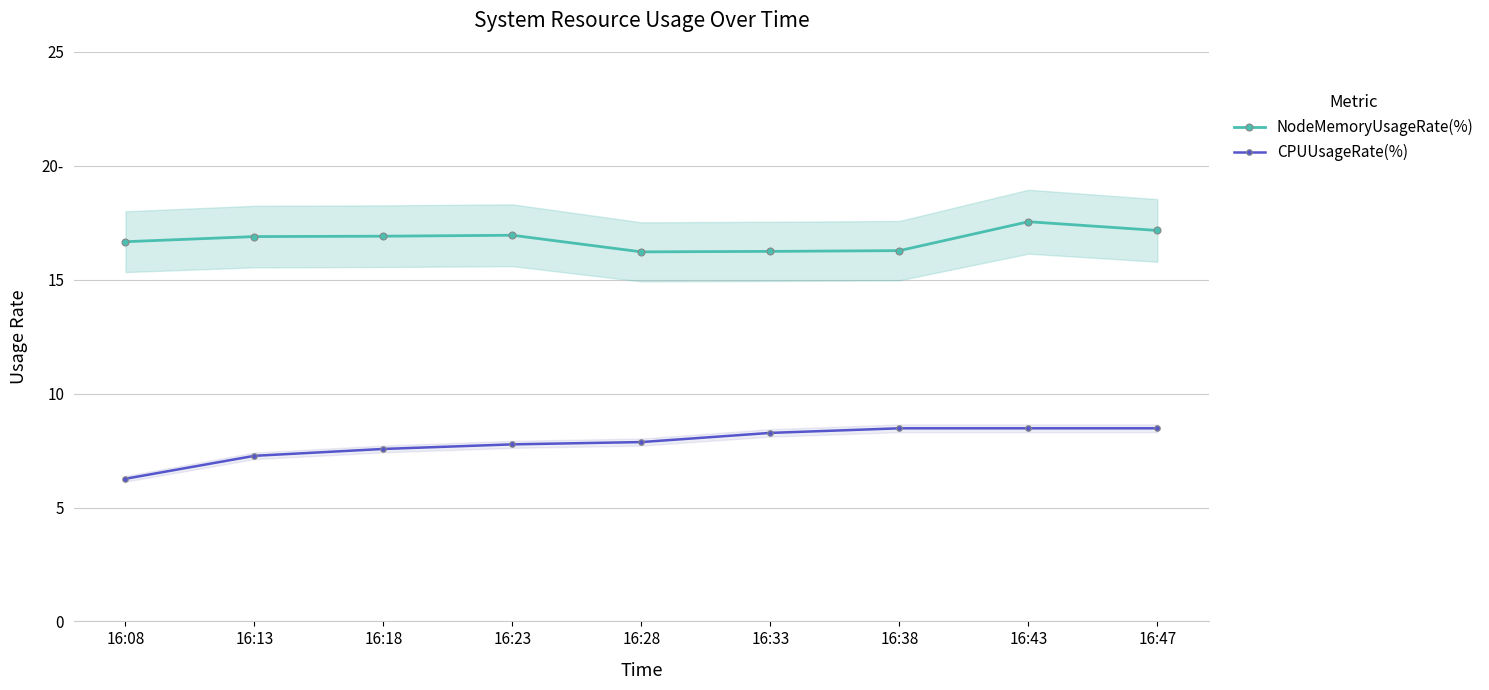

Is it true that NodeMemoryUsageRate(%) equals 16.2 at 16:33?

True